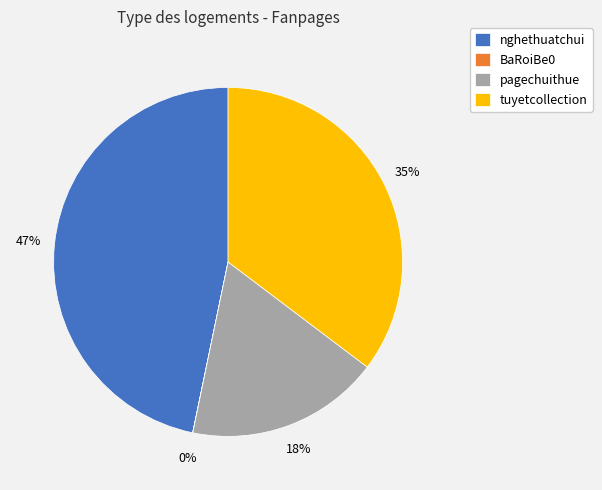

Which category has the biggest portion of the pie?

nghethuatchui